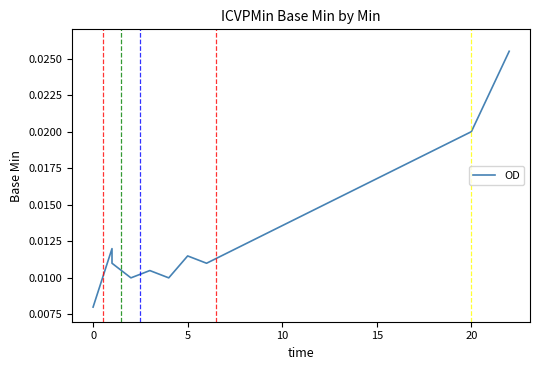

How many categories are shown in the chart?

10